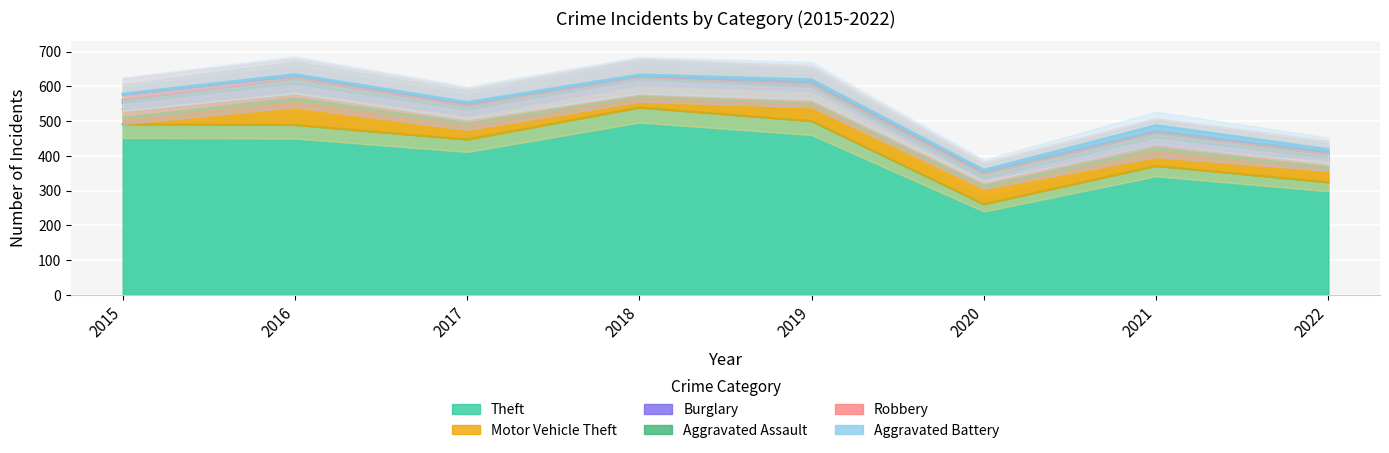

What is the maximum value shown in the chart?

539